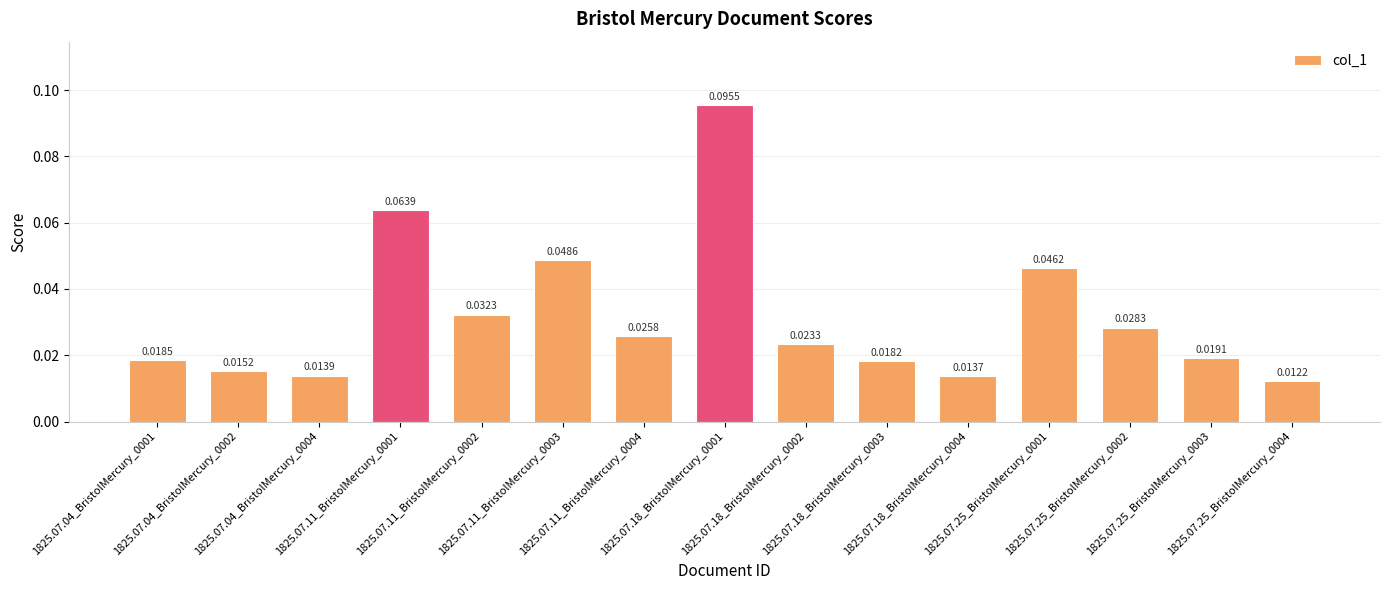

Rank the categories by value from highest to lowest.

1825.07.18_BristolMercury_0001, 1825.07.11_BristolMercury_0001, 1825.07.11_BristolMercury_0003, 1825.07.25_BristolMercury_0001, 1825.07.11_BristolMercury_0002, 1825.07.25_BristolMercury_0002, 1825.07.11_BristolMercury_0004, 1825.07.18_BristolMercury_0002, 1825.07.25_BristolMercury_0003, 1825.07.04_BristolMercury_0001, 1825.07.18_BristolMercury_0003, 1825.07.04_BristolMercury_0002, 1825.07.04_BristolMercury_0004, 1825.07.18_BristolMercury_0004, 1825.07.25_BristolMercury_0004